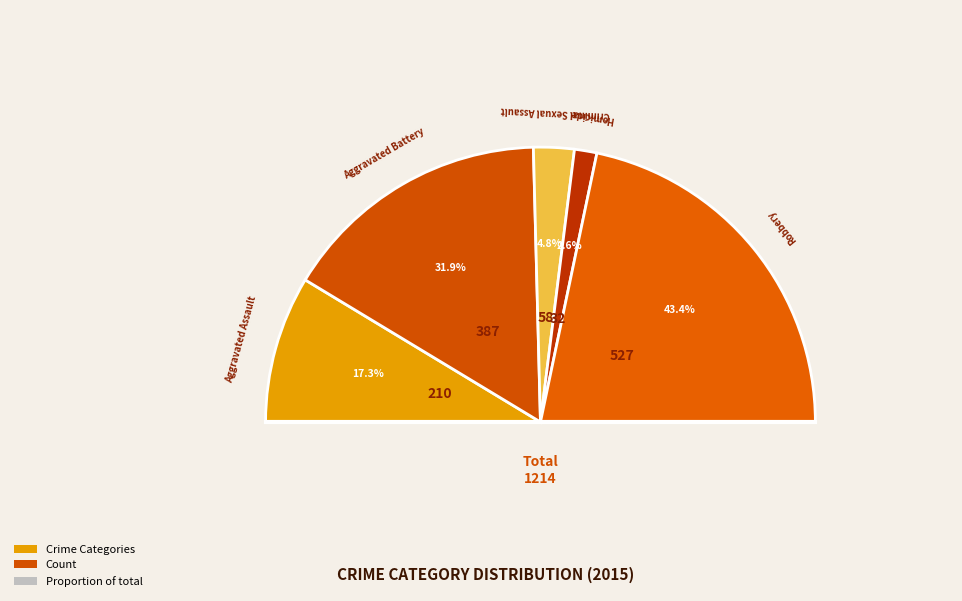

Count the number of slices in the pie.

5